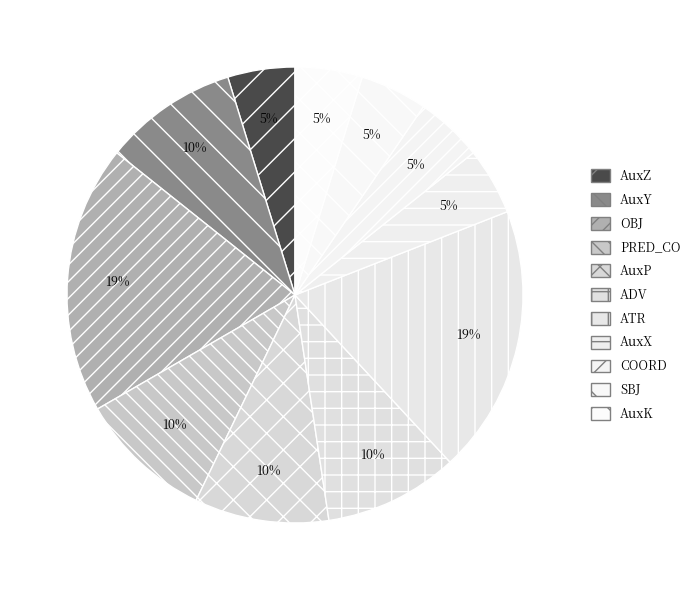

Count the number of slices in the pie.

11